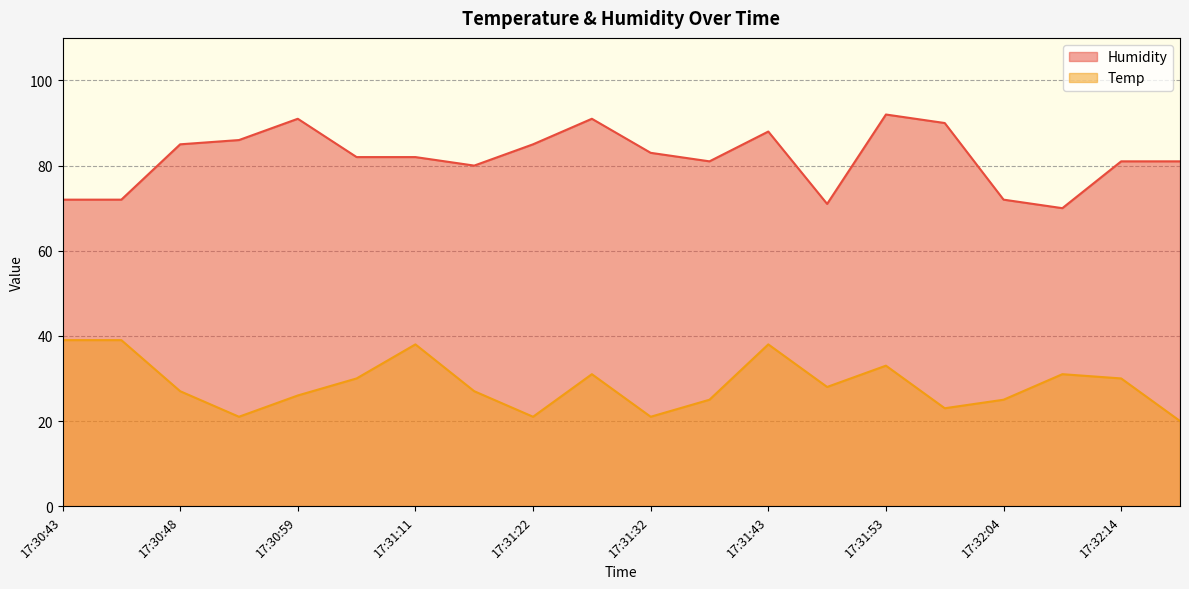

At which category does the chart reach its minimum across all series?

17:32:19